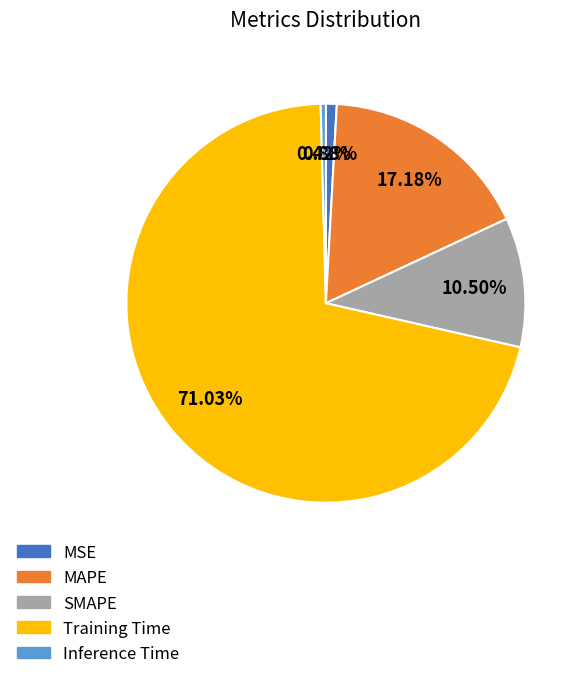

The MSE slice represents 13% of the pie. True or false?

False